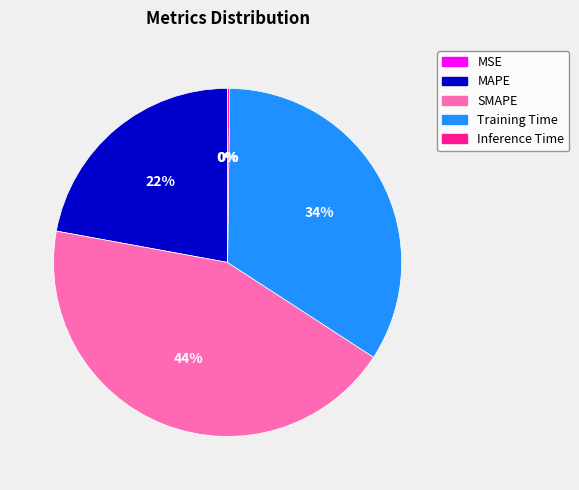

The MAPE slice represents 22% of the pie. True or false?

True